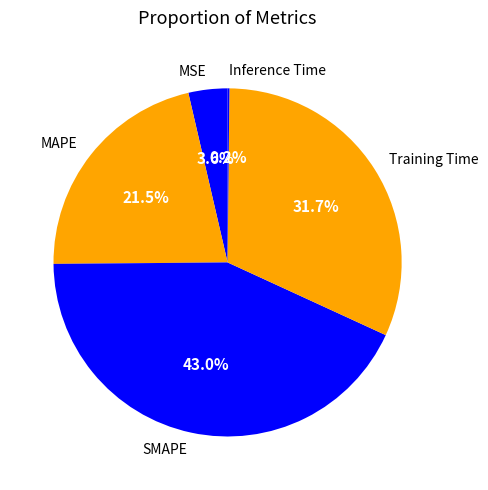

Which category has the biggest portion of the pie?

SMAPE